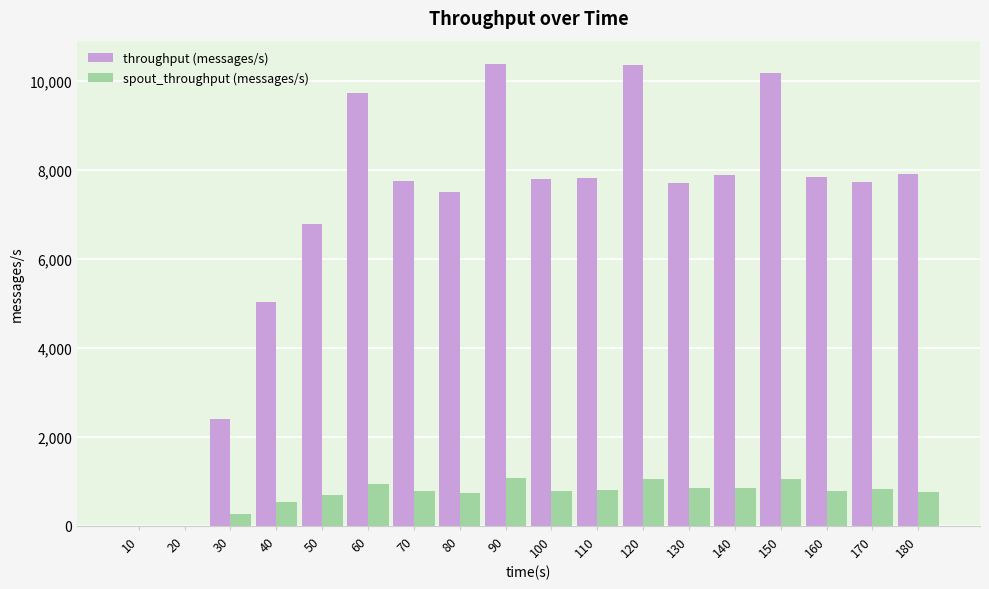

The value of spout_throughput (messages/s) at 10 is 0. True or false?

True